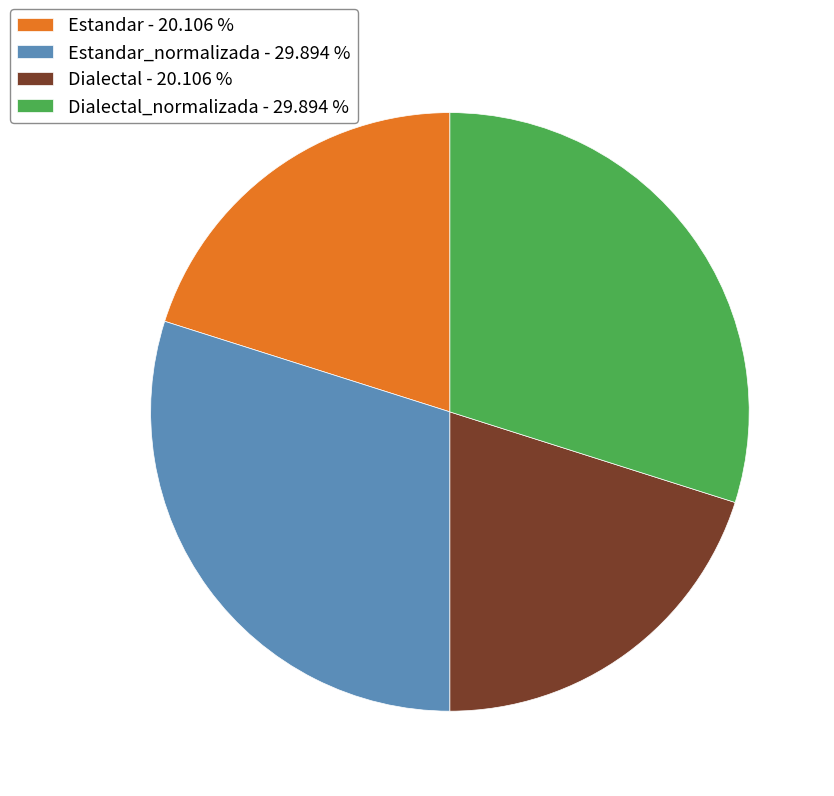

Do Estandar_normalizada - 29.894 % and Dialectal_normalizada - 29.894 % together represent more than half of the pie?

Yes